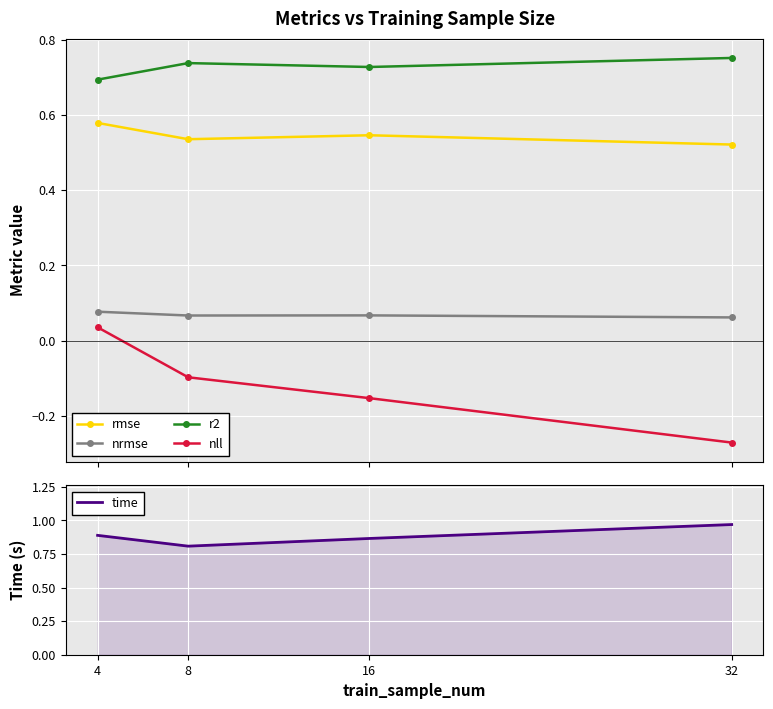

List the labels in order of rmse value, smallest first.

32, 8, 16, 4